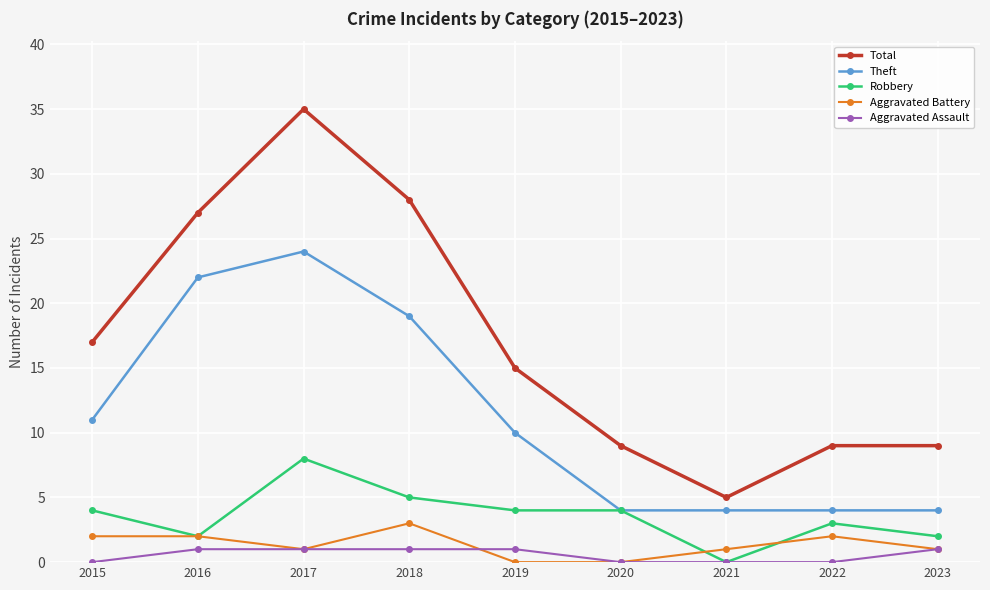

How many distinct data groups are displayed?

5